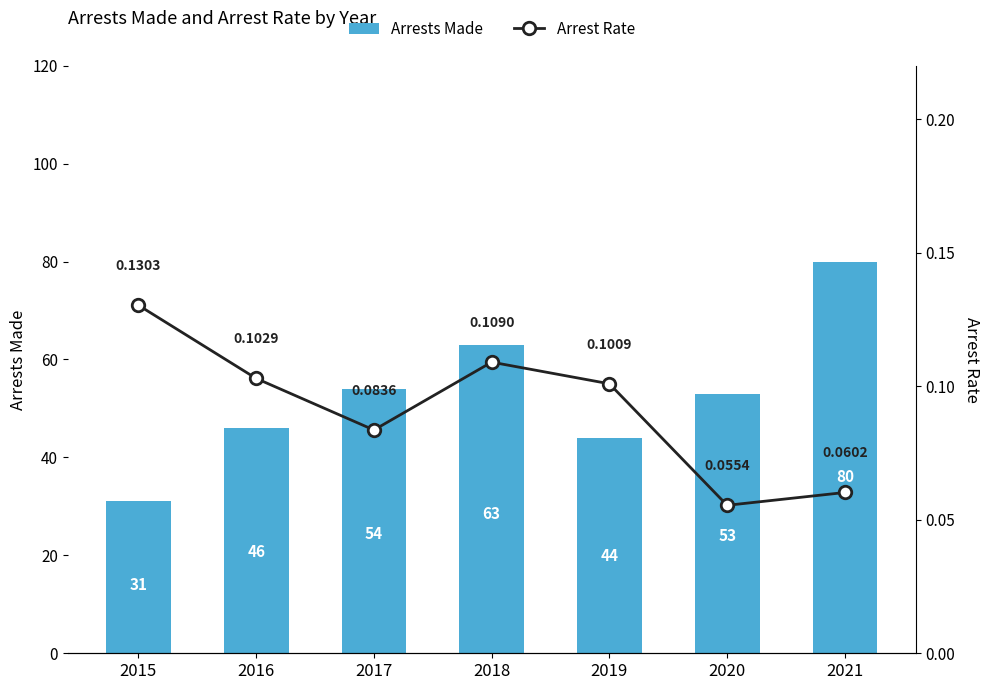

At which label does Arrests Made first exceed 53?

2017